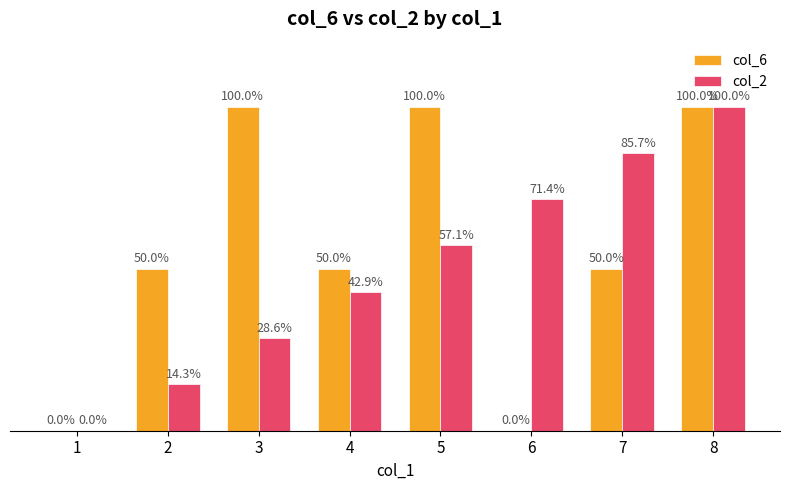

Between 1 and 4, which series saw the biggest shift?

col_6